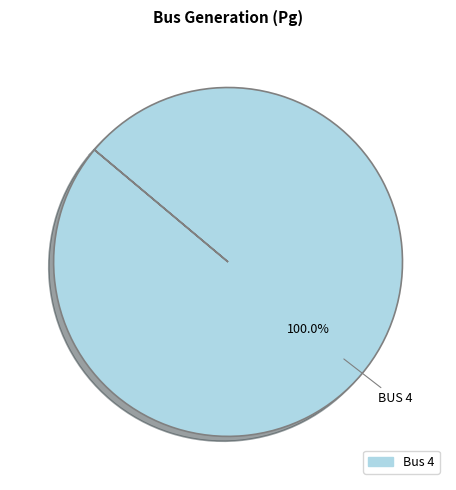

Is there a majority slice in this chart?

Yes